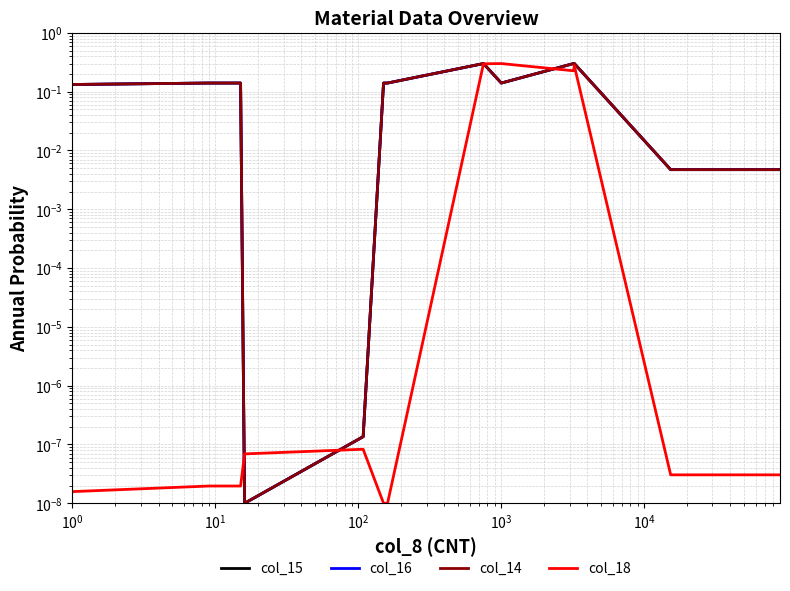

True or false: col_14 and col_15 intersect in this chart.

False